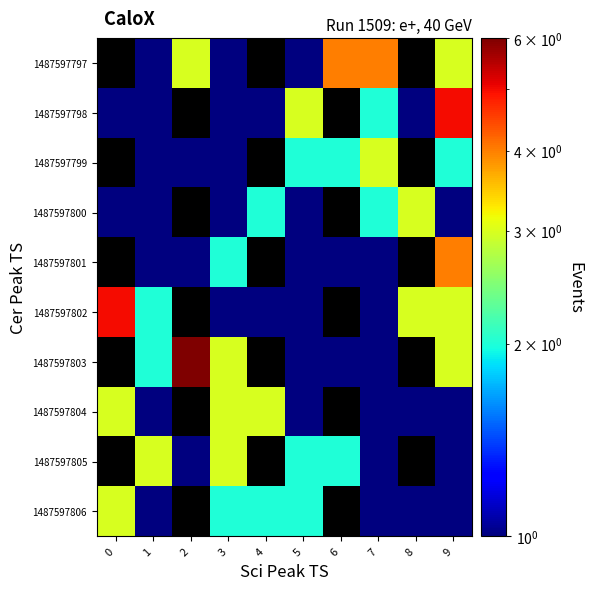

Which category has the lowest value across all series?

1